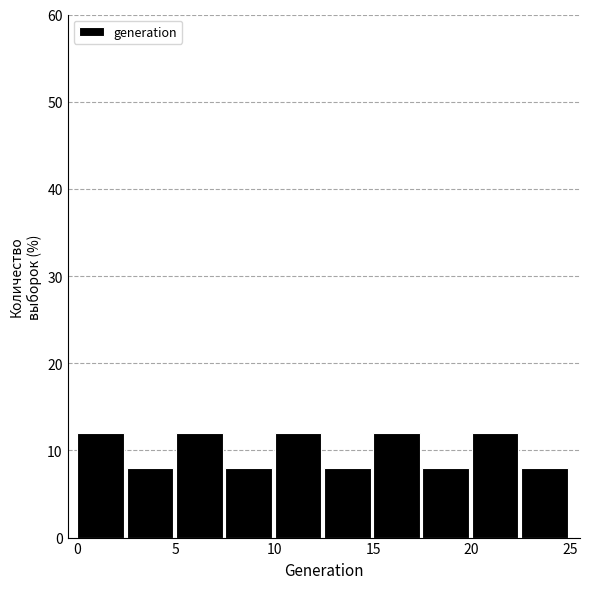

What is the height of the bar covering 10.0 to 12.5 on the x-axis? The values are not printed on the chart, so give them approximately, as read against the axis.

12